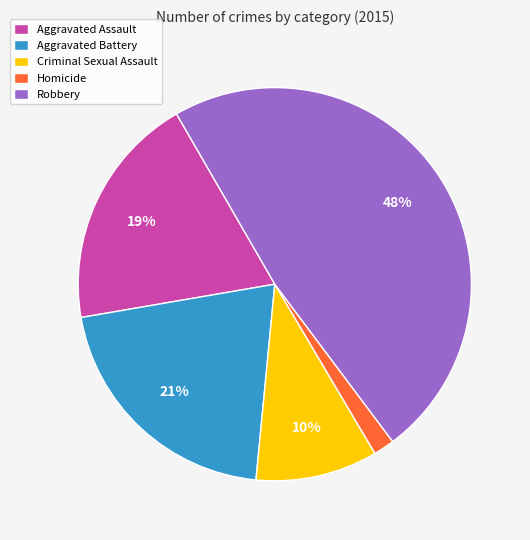

Which slice is the smallest?

Homicide